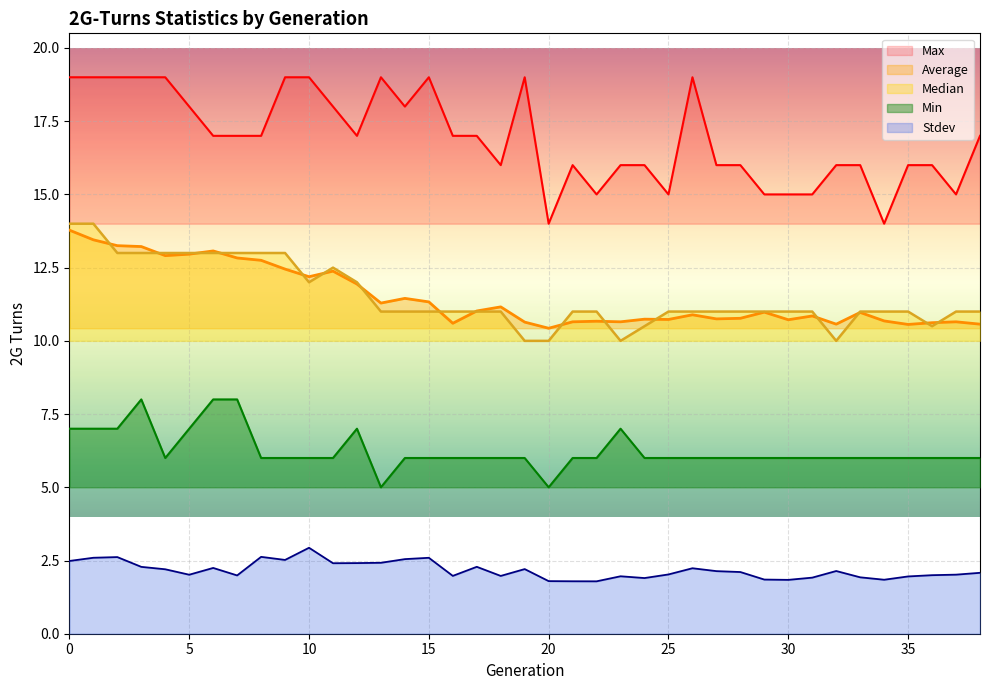

Which series has the largest range (max minus min)?

Max